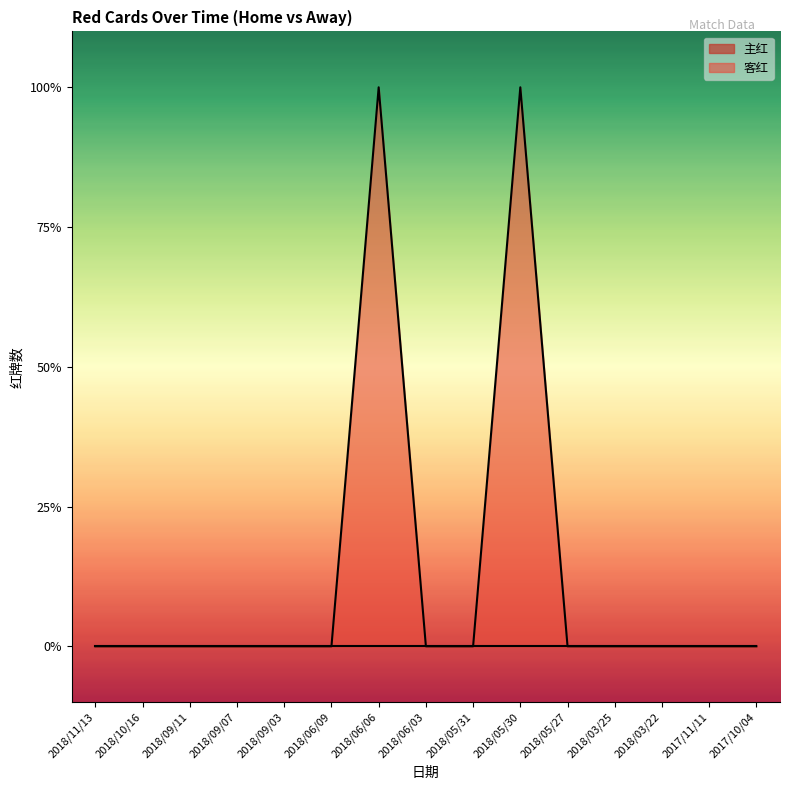

The chart shows a value of 0 at 2018/05/31. True or false?

True